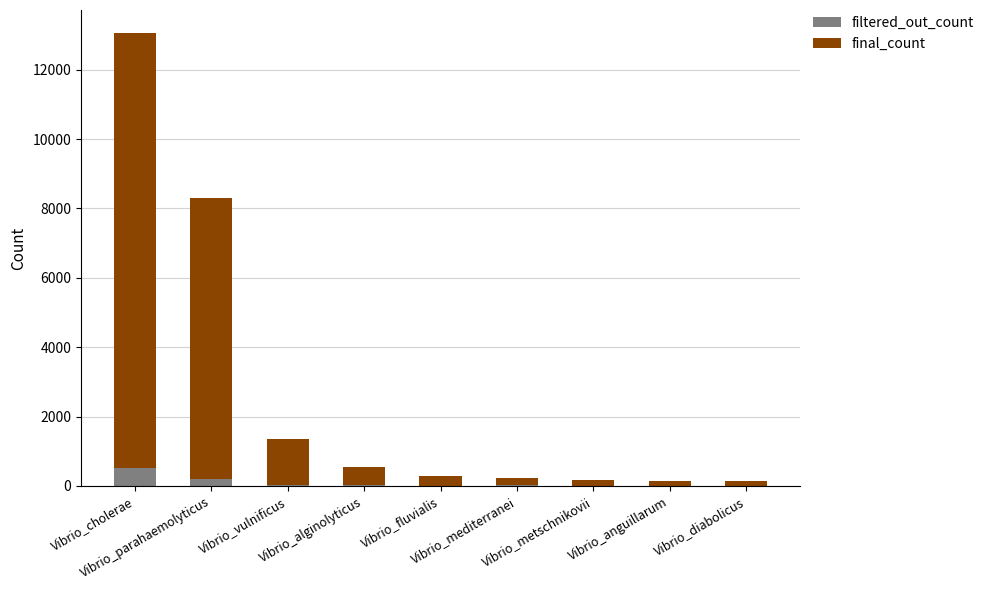

What are all the series names shown in the legend?

filtered_out_count, final_count